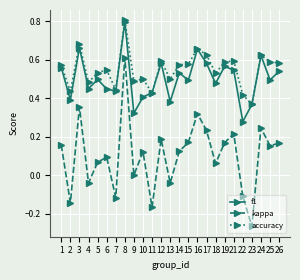

How many interior local peaks does the kappa series have?

8